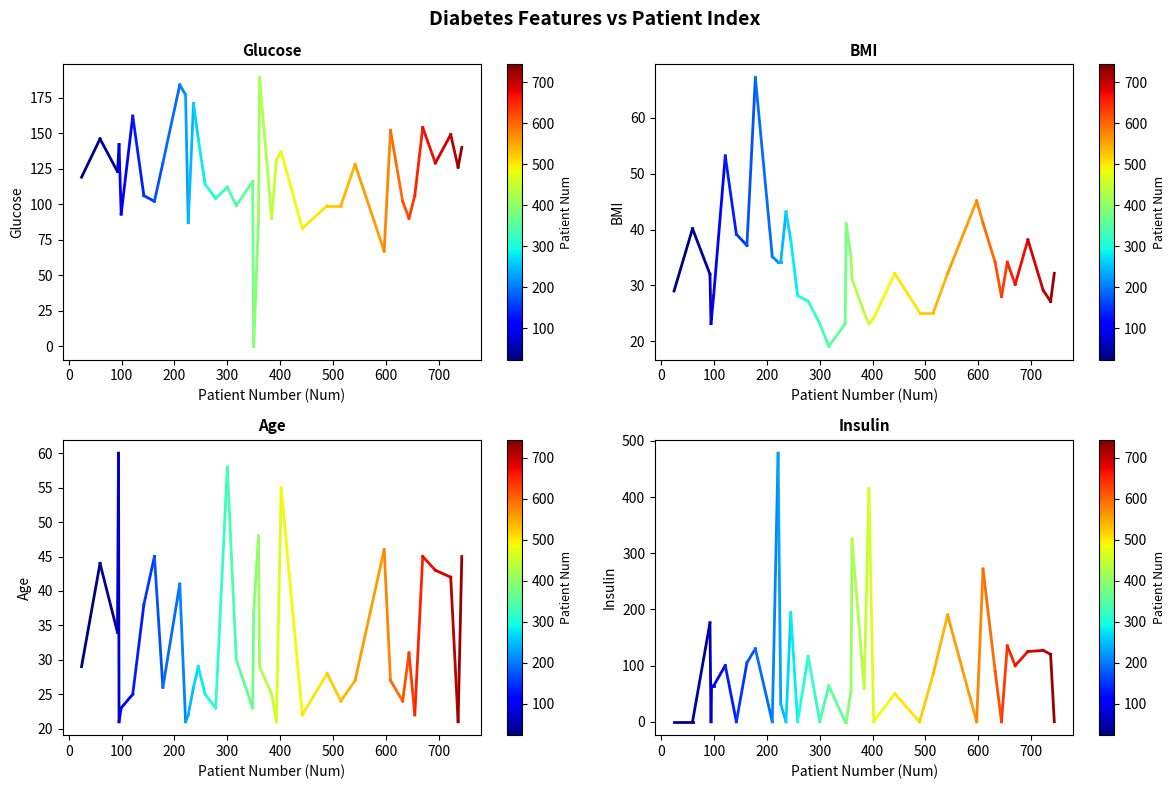

What are all the series names shown in the legend?

Glucose, BMI, Age, Insulin